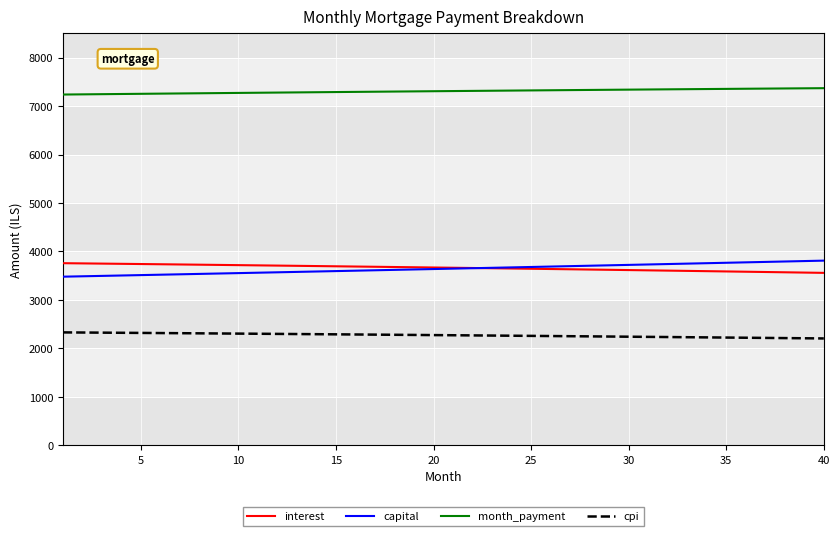

What is the highest value of the month_payment series?

7370.5